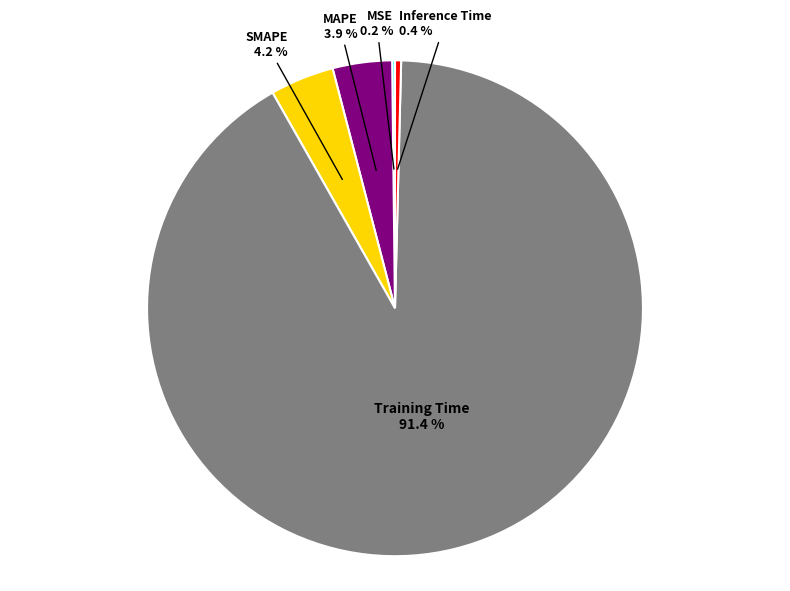

Does Training Time represent more than half of the total?

Yes